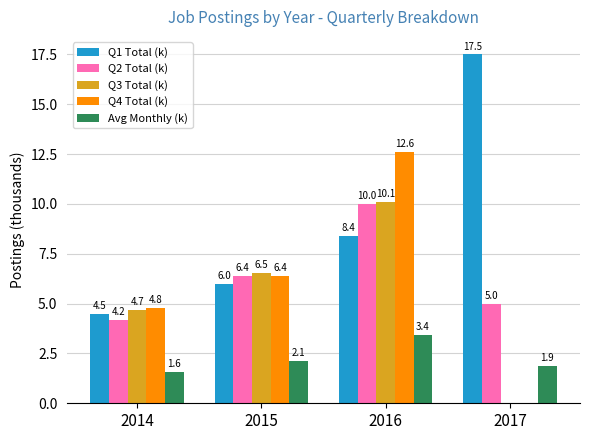

What are all the series names shown in the legend?

Q1 Total (k), Q2 Total (k), Q3 Total (k), Q4 Total (k), Avg Monthly (k)